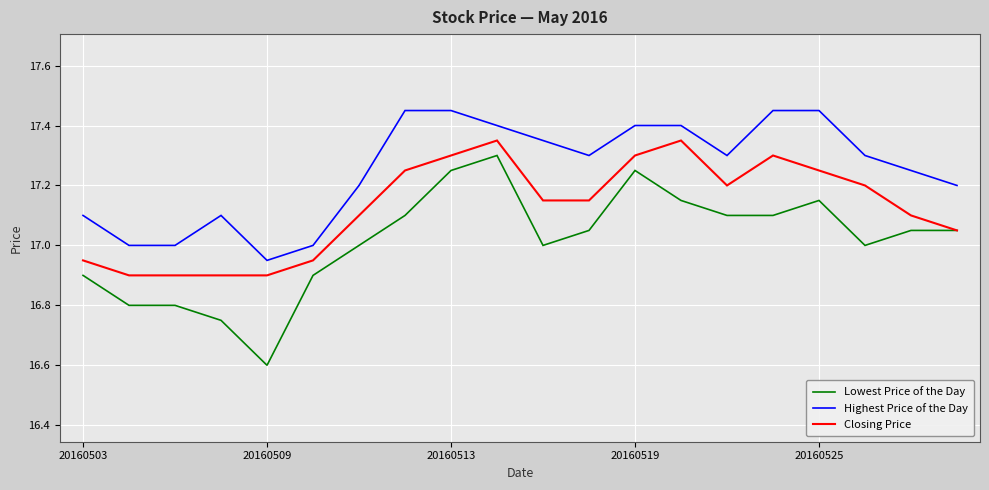

What is the minimum value shown in the chart?

16.6